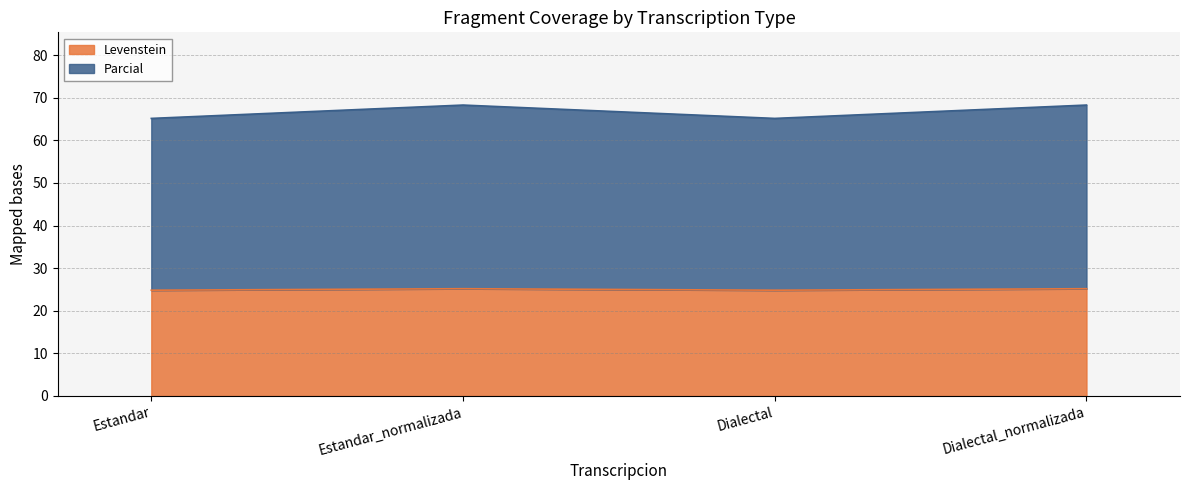

At which label does Levenstein reach its minimum?

Estandar